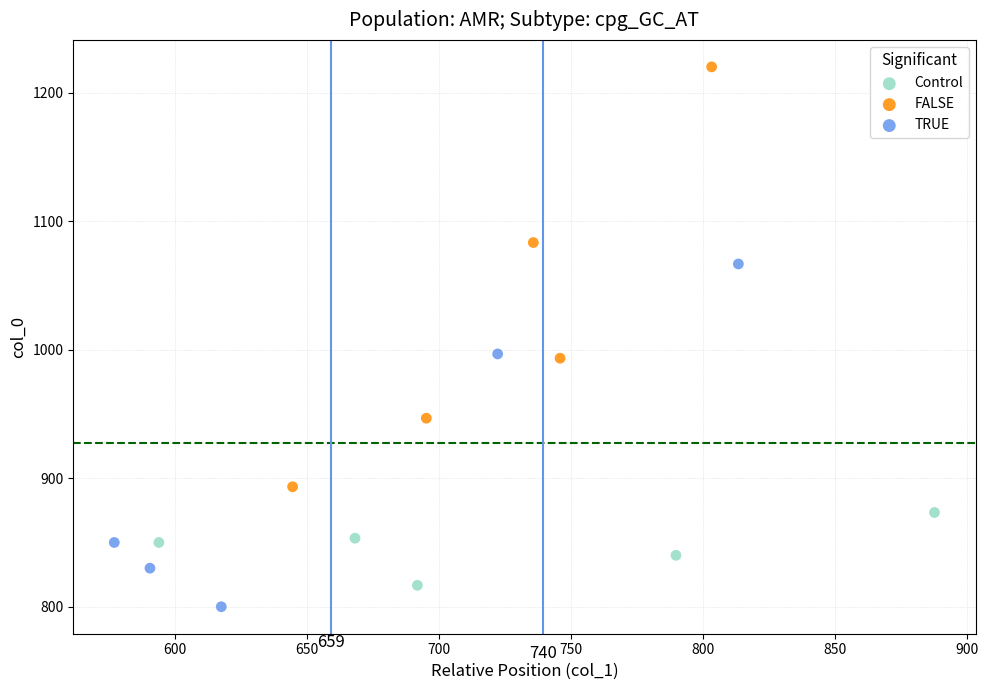

Which series has the largest Y range (max minus min)?

FALSE